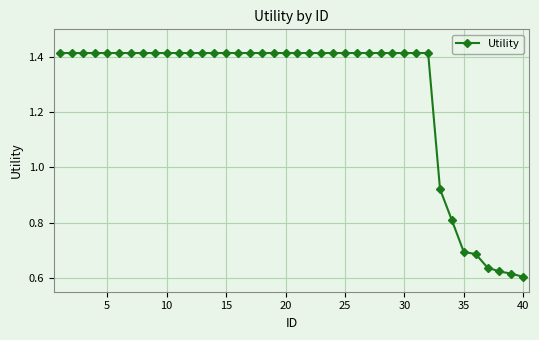

What is the sum of all values?

50.8